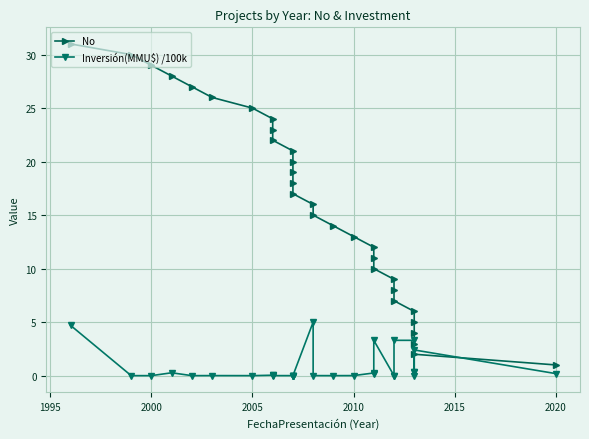

True or false: Inversión(MMU$) /100k has more than 2 points higher than both neighbors.

True